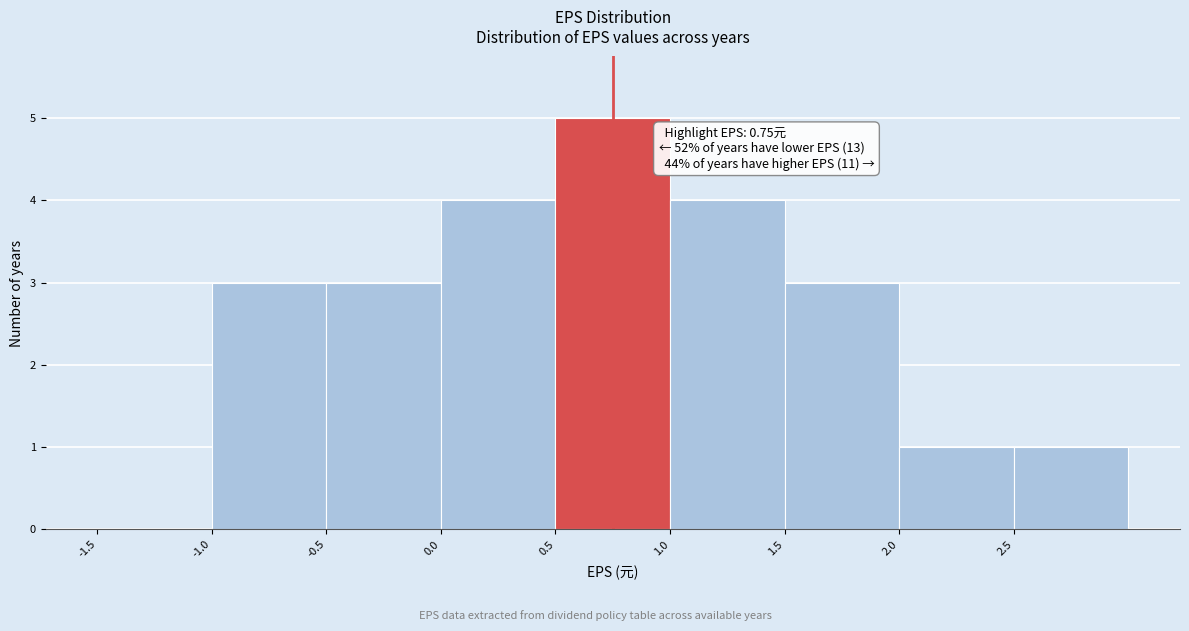

Which range on the x-axis has the tallest bar?

0.5 to 1.0